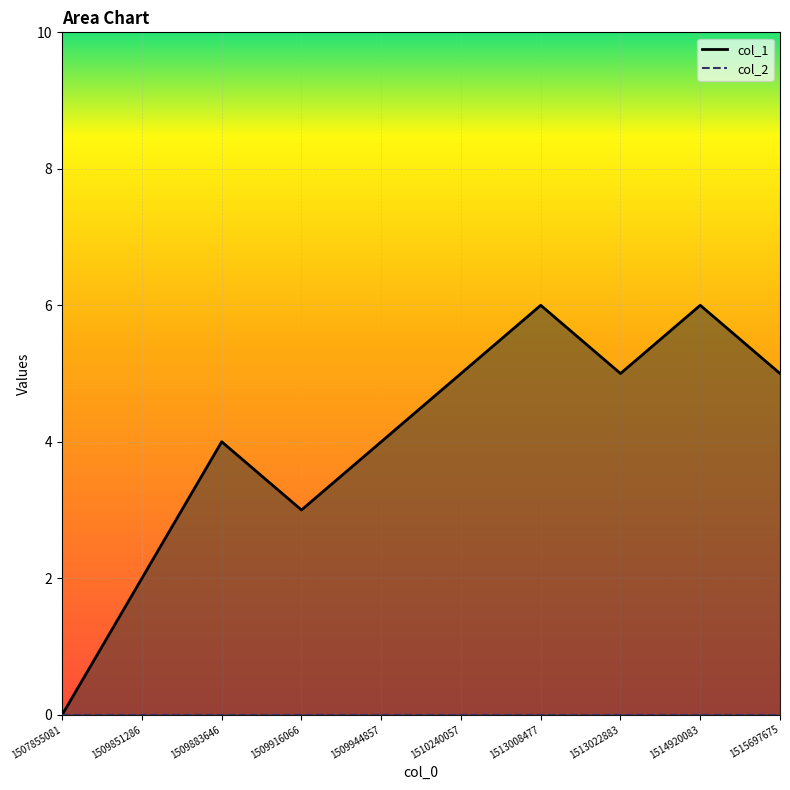

Reading left to right, extract all data points from this chart.

1507855081=0	1509851286=2	1509883646=4	1509916066=3	1509944857=4	1510240057=5	1513008477=6	1513022883=5	1514920083=6	1515697675=5